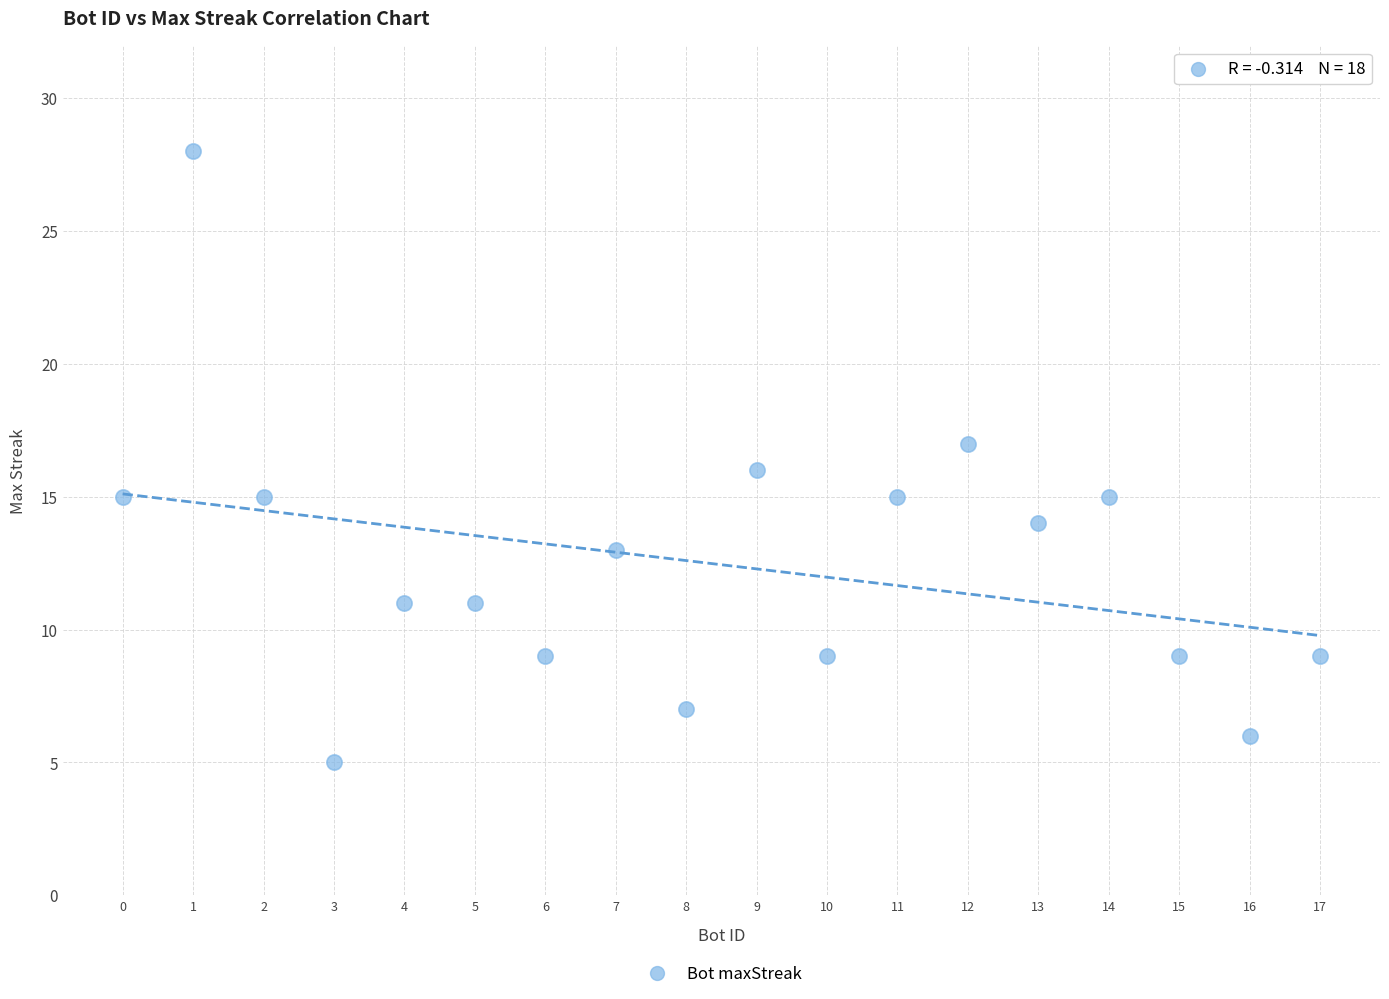

What is the range of Y values (max minus min)?

23